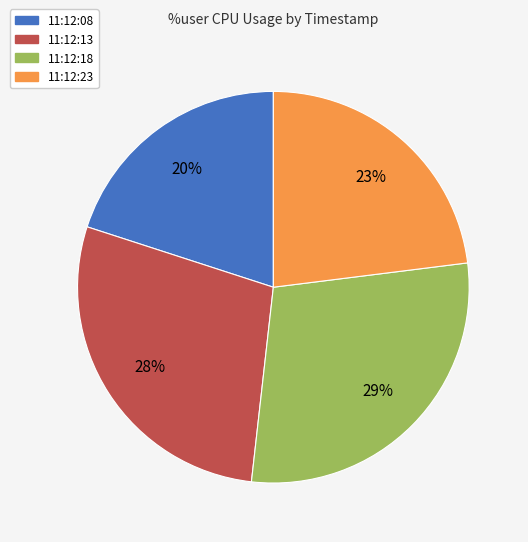

Is it true that 11:12:08 is 20% of the pie?

True